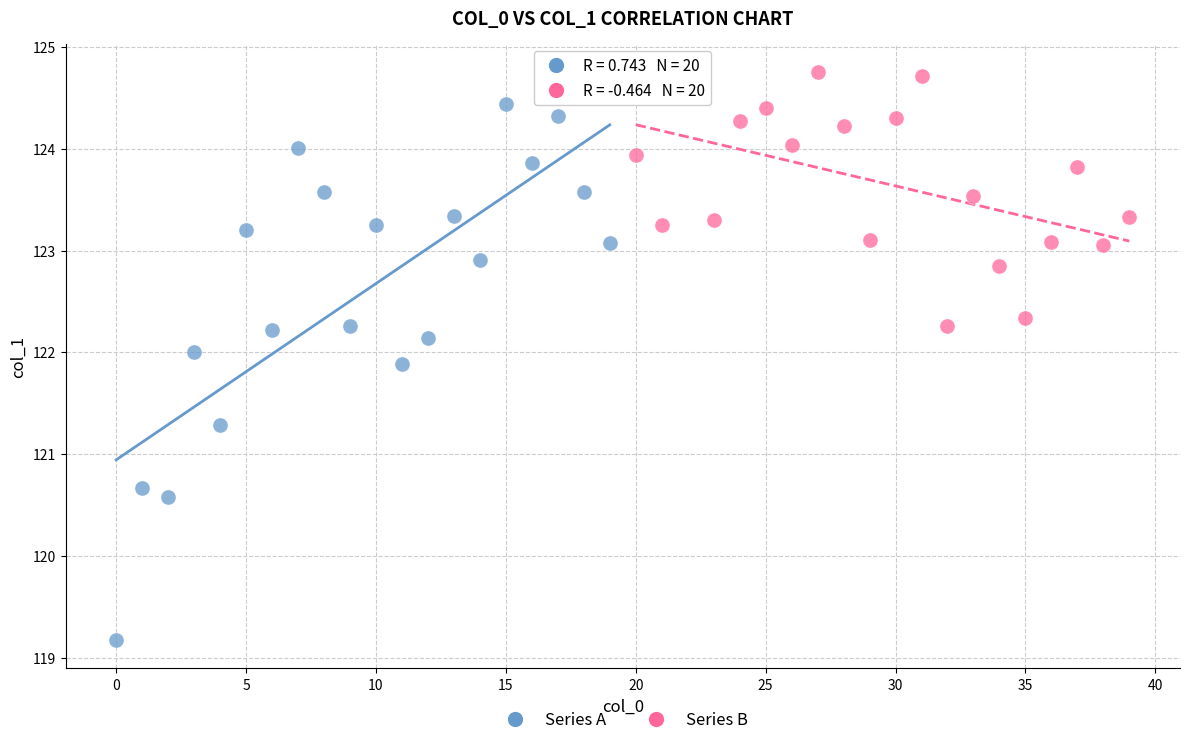

Which series reaches the maximum Y coordinate?

Series B